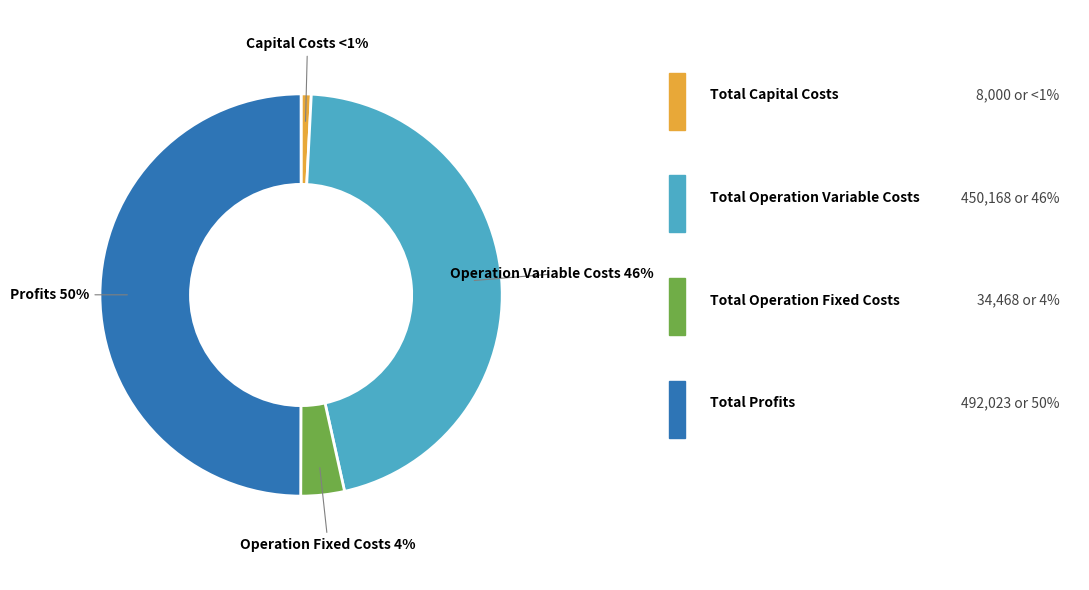

To the nearest percent, what is the difference between the largest and smallest slice percentages?

49%